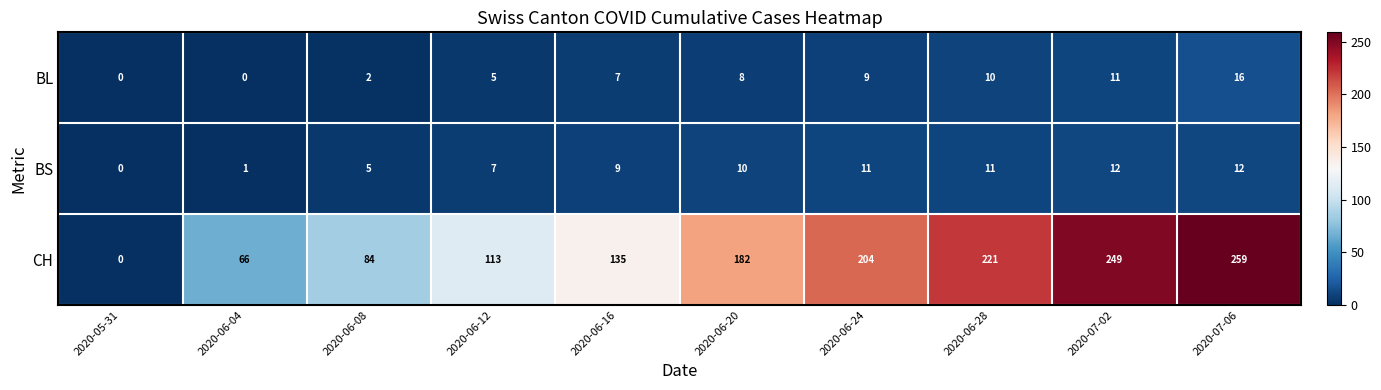

How many values in the CH series are below 182?

5